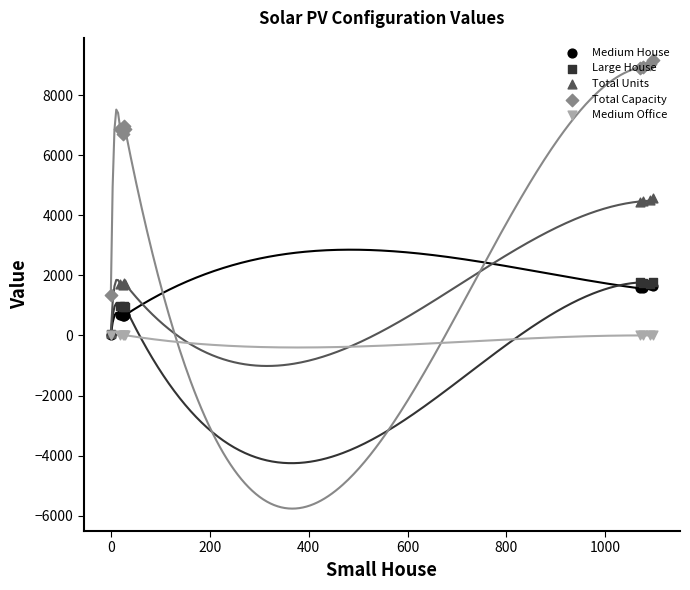

Which series has the largest Y range (max minus min)?

Total Capacity